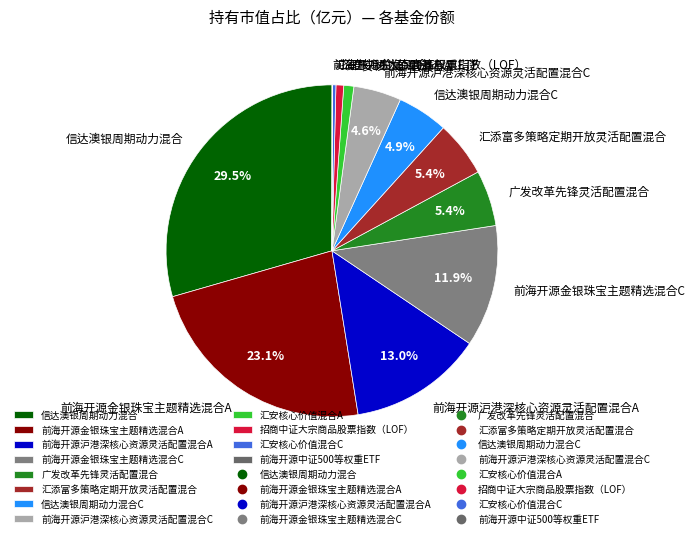

Is there any slice that represents more than half of the pie?

No